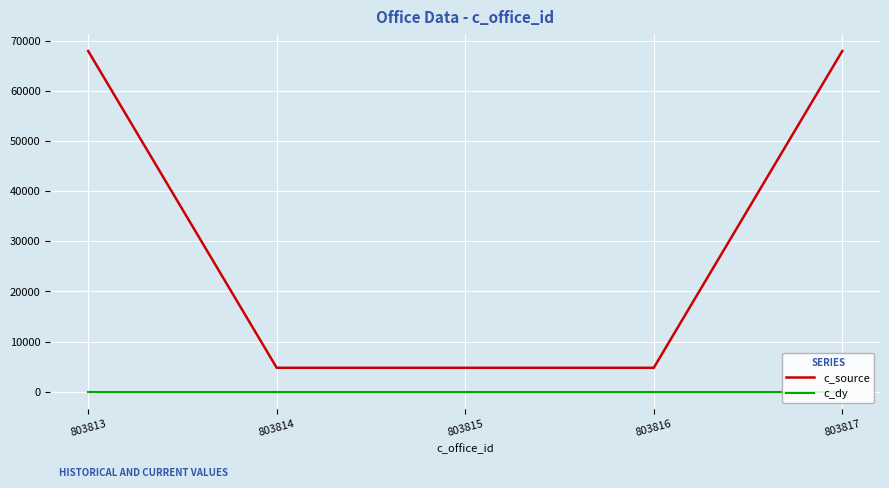

What is the highest value of the c_source series?

68002